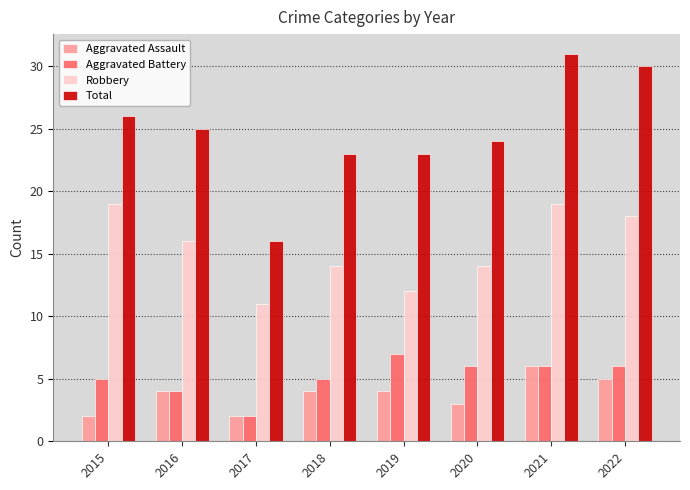

The Total series shows 26 at 2015. True or false?

True